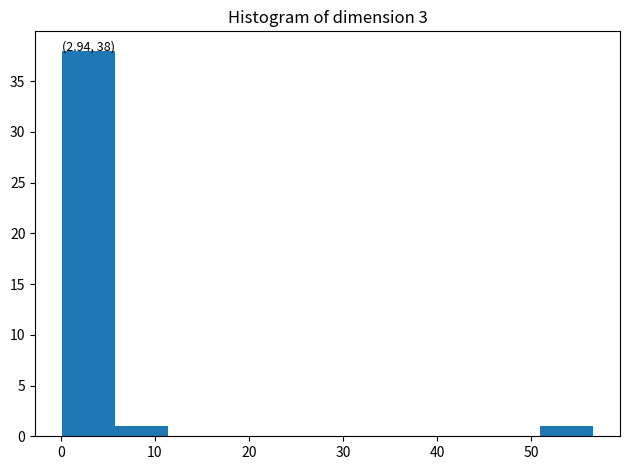

Over which range of the x-axis is the bar tallest?

0 to 6